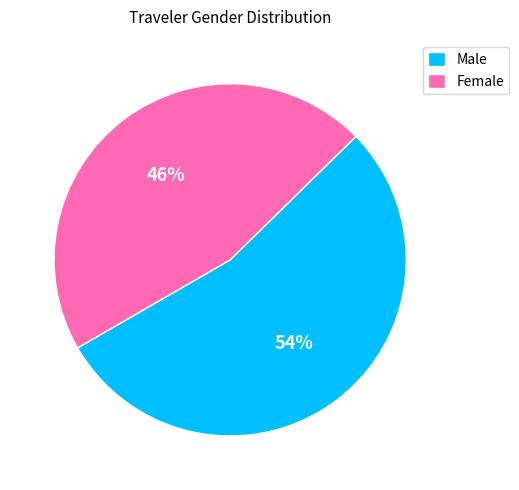

Is it true that Male is 54% of the pie?

True